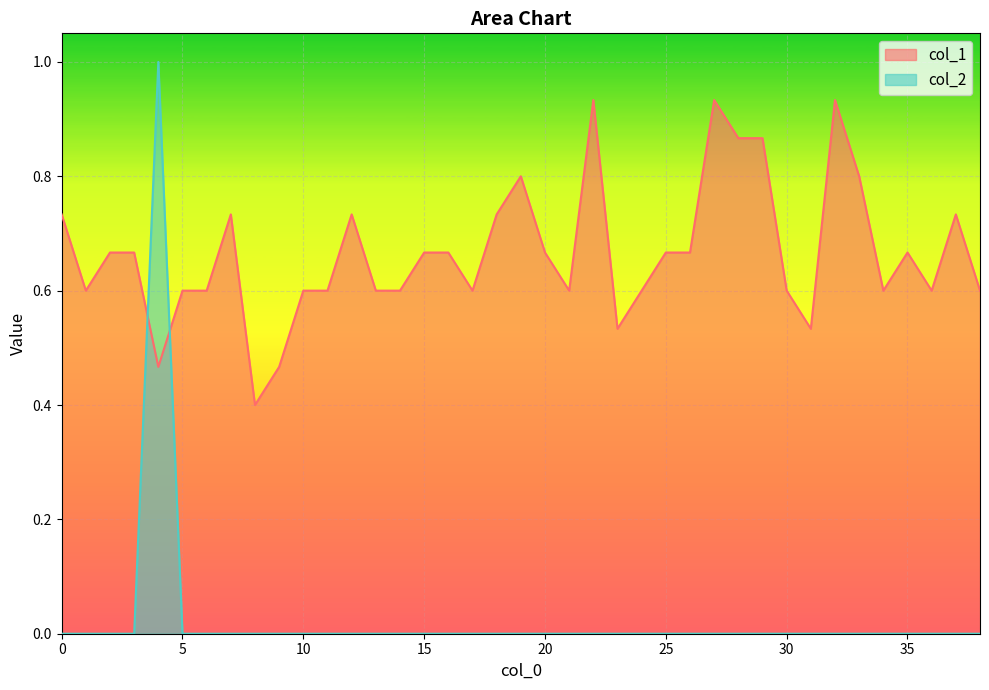

Rank the series at 7 from highest to lowest value.

col_1, col_2